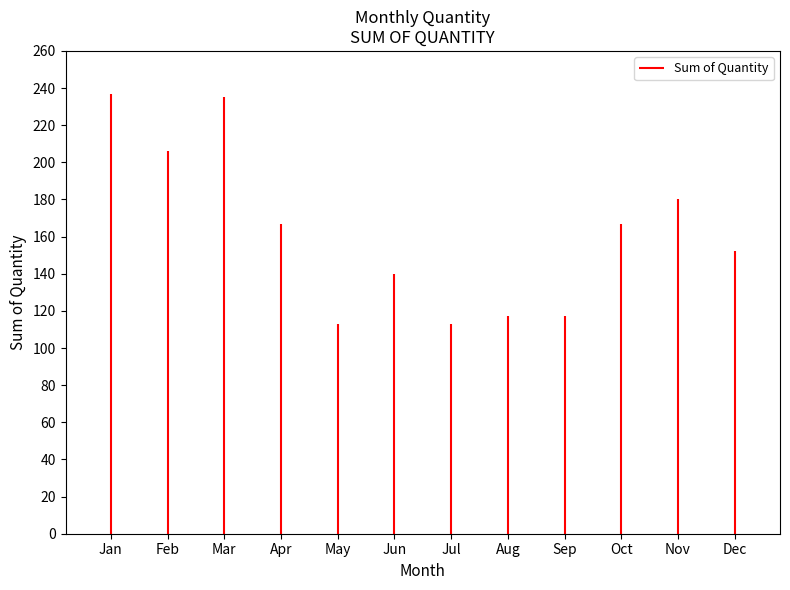

What is the sum of the values at Oct and Jul?

280